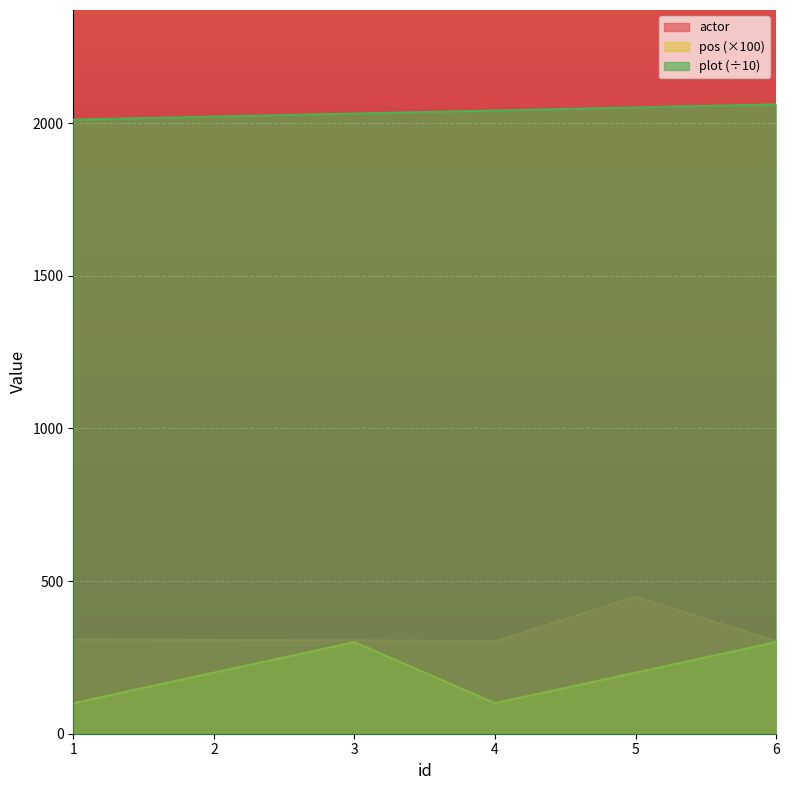

True or false: plot and pos intersect in this chart.

False